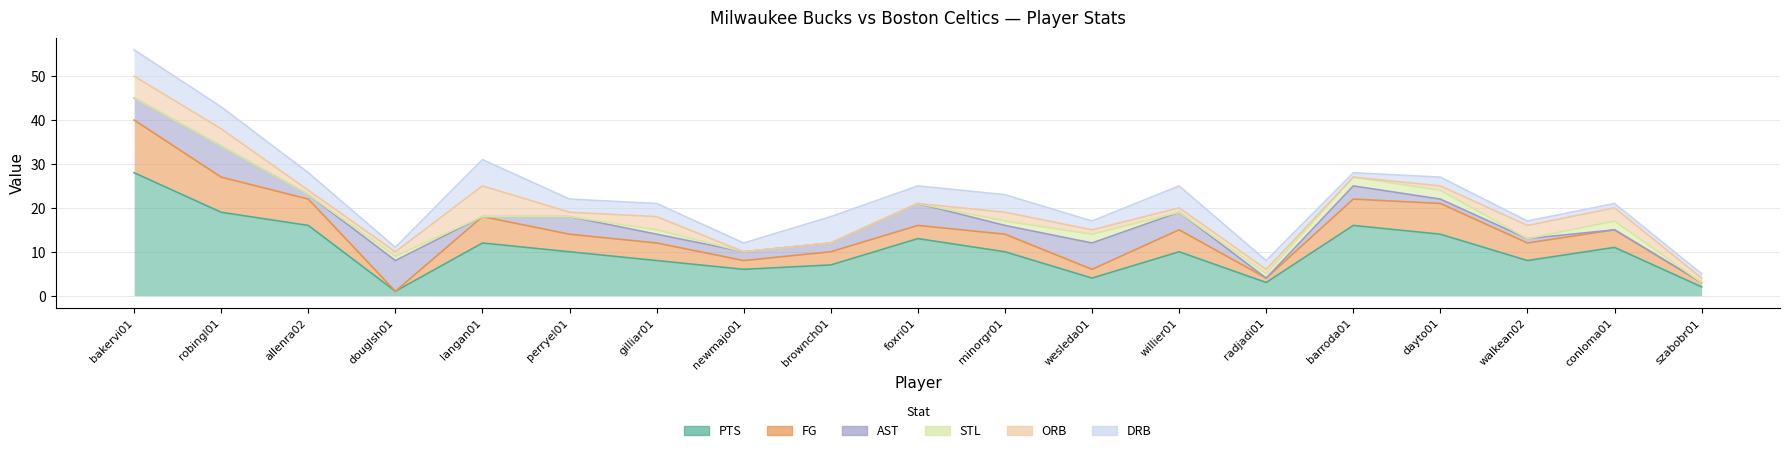

Read the ORB value at gilliar01.

3